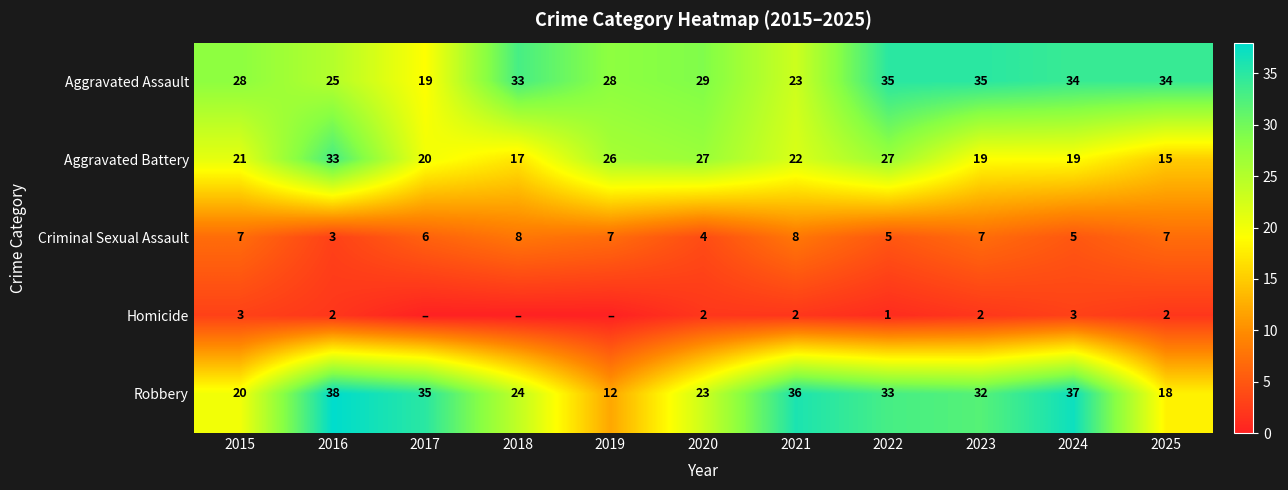

The value of Aggravated Assault at 2020 is 29. True or false?

True